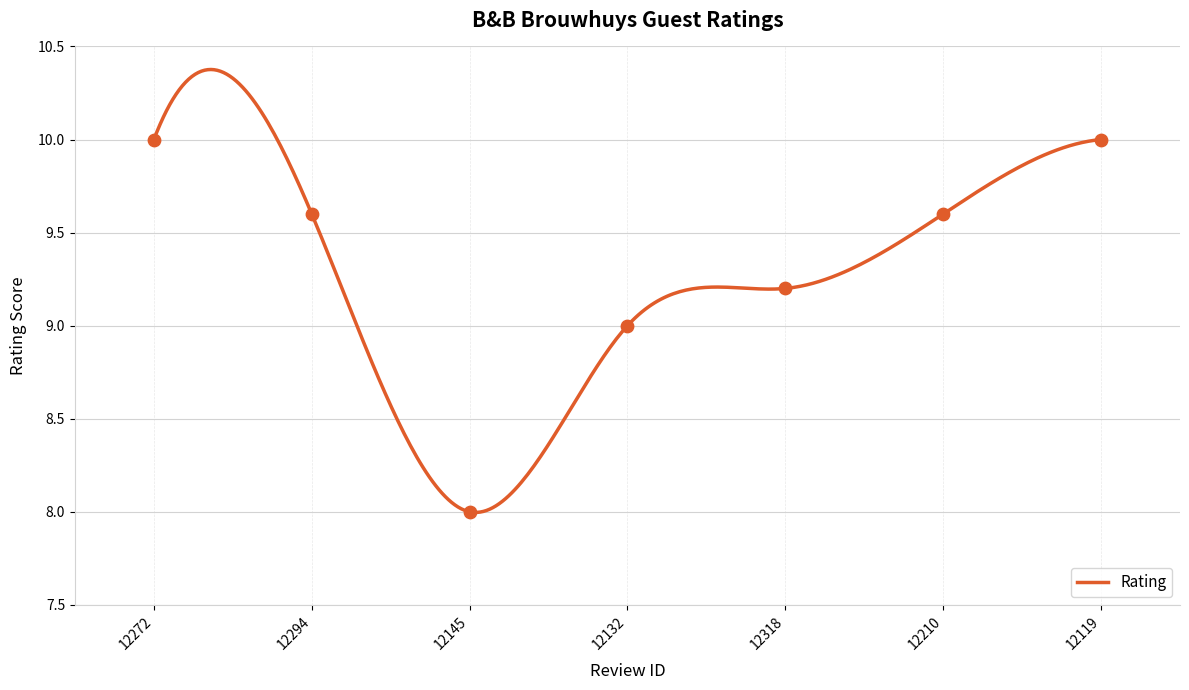

What is the change in value from 12318 to 12119?

+0.8